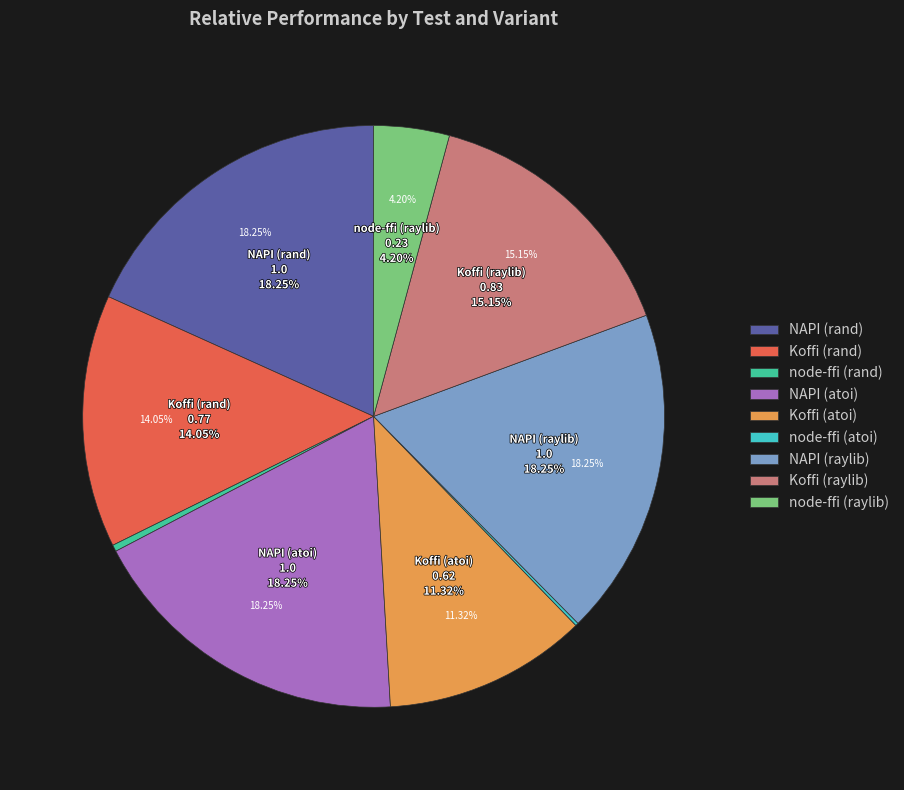

Is it true that NAPI (atoi) is 18% of the pie?

True